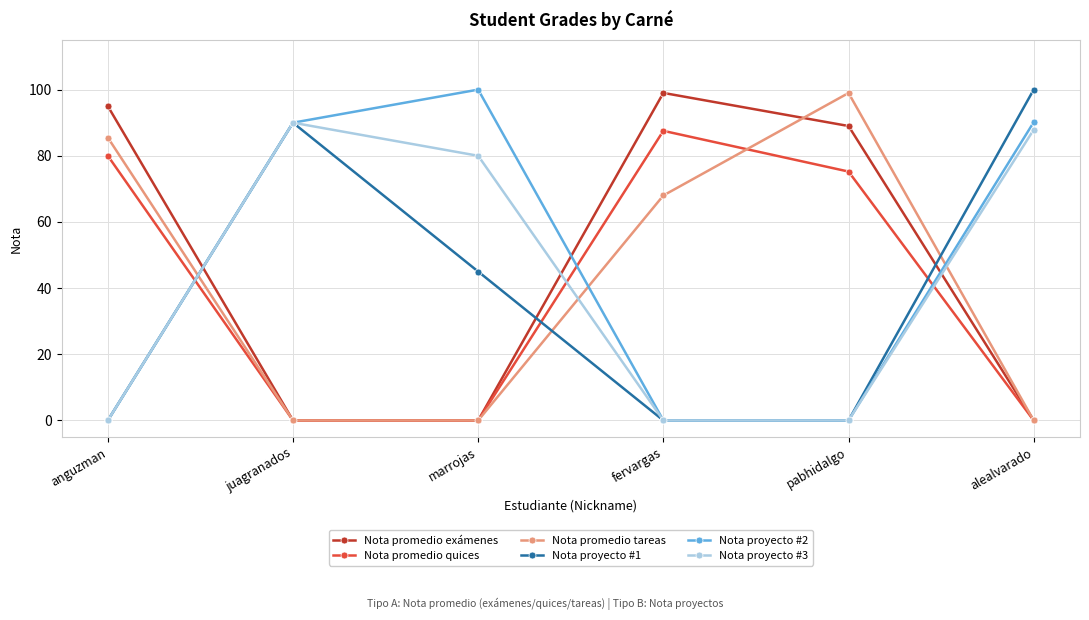

The Nota promedio quices series shows 80.0 at anguzman. True or false?

True